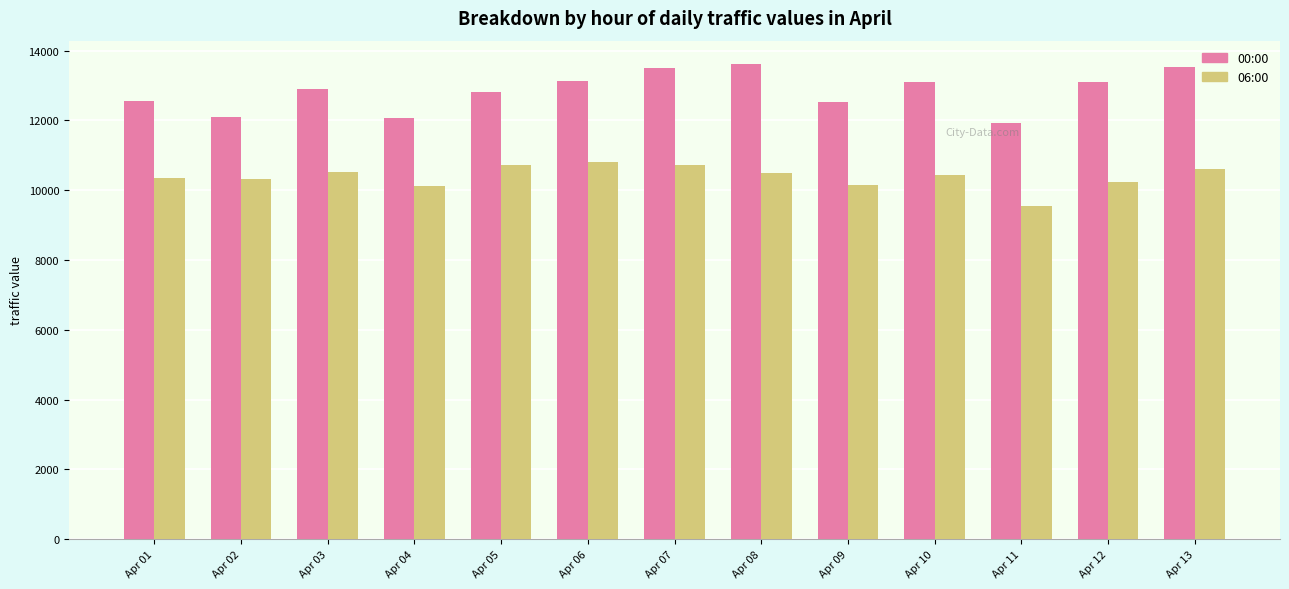

What is the difference between the maximum and minimum values in the 06:00 series?

1283